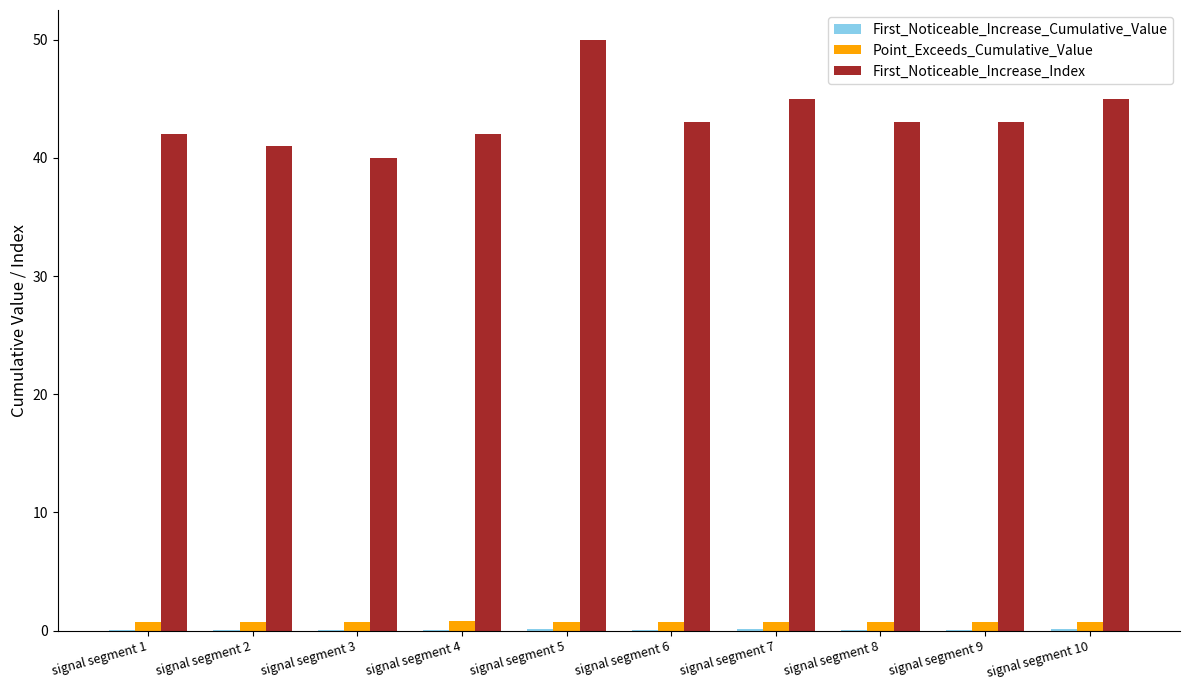

Which series has the largest total across all categories?

First_Noticeable_Increase_Index